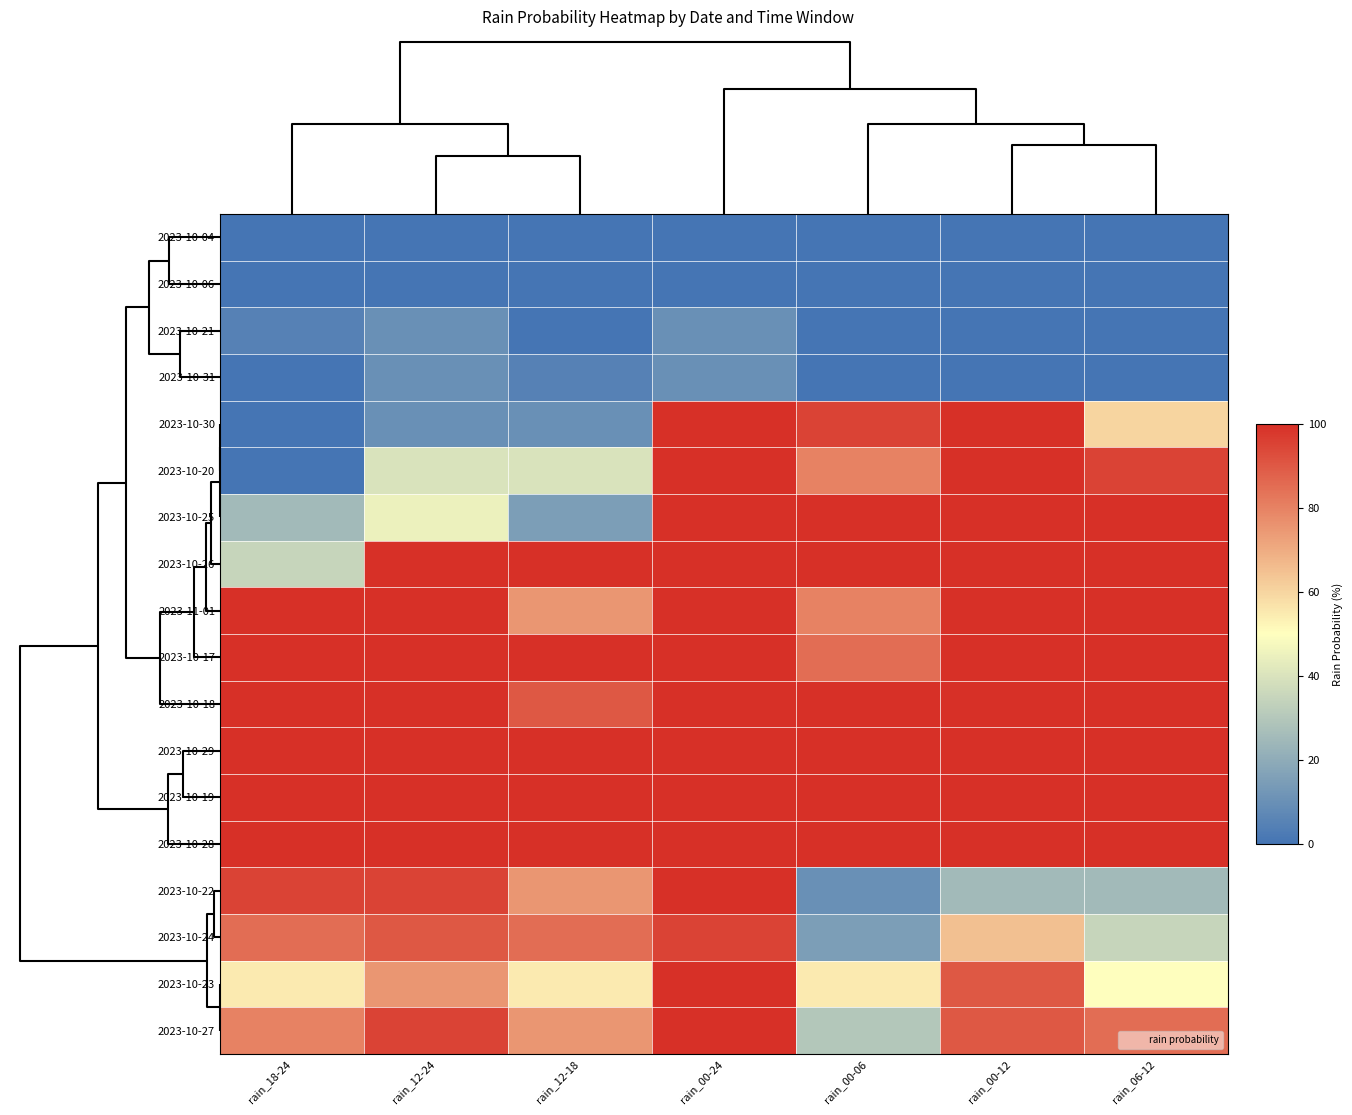

Reading right to left, what are all the values shown in this chart?

2023-10-04: rain_06-12=0	rain_00-12=0	rain_00-06=0	rain_00-24=0	rain_12-18=0	rain_12-24=0	rain_18-24=0
2023-10-06: rain_06-12=0	rain_00-12=0	rain_00-06=0	rain_00-24=0	rain_12-18=0	rain_12-24=0	rain_18-24=0
2023-10-21: rain_06-12=0	rain_00-12=0	rain_00-06=0	rain_00-24=10	rain_12-18=0	rain_12-24=10	rain_18-24=5
2023-10-31: rain_06-12=0	rain_00-12=0	rain_00-06=0	rain_00-24=10	rain_12-18=5	rain_12-24=10	rain_18-24=0
2023-10-30: rain_06-12=60	rain_00-12=100	rain_00-06=95	rain_00-24=100	rain_12-18=10	rain_12-24=10	rain_18-24=0
2023-10-20: rain_06-12=95	rain_00-12=100	rain_00-06=80	rain_00-24=100	rain_12-18=40	rain_12-24=40	rain_18-24=0
2023-10-25: rain_06-12=100	rain_00-12=100	rain_00-06=100	rain_00-24=100	rain_12-18=15	rain_12-24=45	rain_18-24=25
2023-10-26: rain_06-12=100	rain_00-12=100	rain_00-06=100	rain_00-24=100	rain_12-18=100	rain_12-24=100	rain_18-24=35
2023-11-01: rain_06-12=100	rain_00-12=100	rain_00-06=80	rain_00-24=100	rain_12-18=75	rain_12-24=100	rain_18-24=100
2023-10-17: rain_06-12=100	rain_00-12=100	rain_00-06=85	rain_00-24=100	rain_12-18=100	rain_12-24=100	rain_18-24=100
2023-10-18: rain_06-12=100	rain_00-12=100	rain_00-06=100	rain_00-24=100	rain_12-18=90	rain_12-24=100	rain_18-24=100
2023-10-29: rain_06-12=100	rain_00-12=100	rain_00-06=100	rain_00-24=100	rain_12-18=100	rain_12-24=100	rain_18-24=100
2023-10-19: rain_06-12=100	rain_00-12=100	rain_00-06=100	rain_00-24=100	rain_12-18=100	rain_12-24=100	rain_18-24=100
2023-10-28: rain_06-12=100	rain_00-12=100	rain_00-06=100	rain_00-24=100	rain_12-18=100	rain_12-24=100	rain_18-24=100
2023-10-22: rain_06-12=25	rain_00-12=25	rain_00-06=10	rain_00-24=100	rain_12-18=75	rain_12-24=95	rain_18-24=95
2023-10-24: rain_06-12=35	rain_00-12=65	rain_00-06=15	rain_00-24=95	rain_12-18=85	rain_12-24=90	rain_18-24=85
2023-10-23: rain_06-12=50	rain_00-12=90	rain_00-06=55	rain_00-24=100	rain_12-18=55	rain_12-24=75	rain_18-24=55
2023-10-27: rain_06-12=85	rain_00-12=90	rain_00-06=30	rain_00-24=100	rain_12-18=75	rain_12-24=95	rain_18-24=80